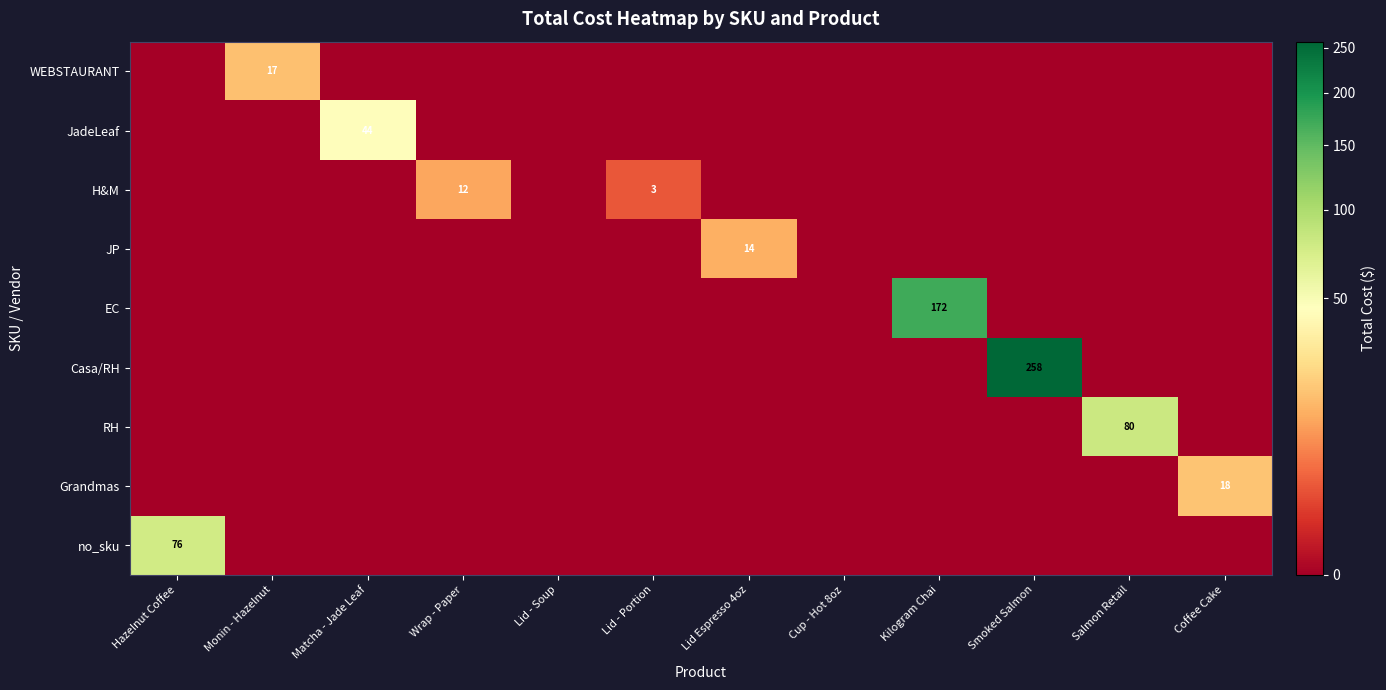

The value of JP at Lid Espresso 4oz is 5. True or false?

False